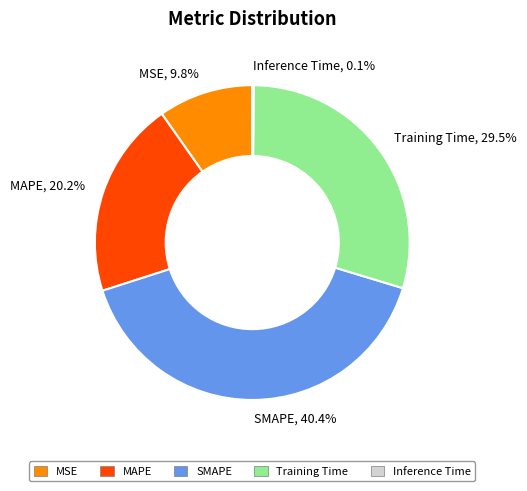

Between Training Time, 29.5% and MSE, 9.8%, which is larger?

Training Time, 29.5%